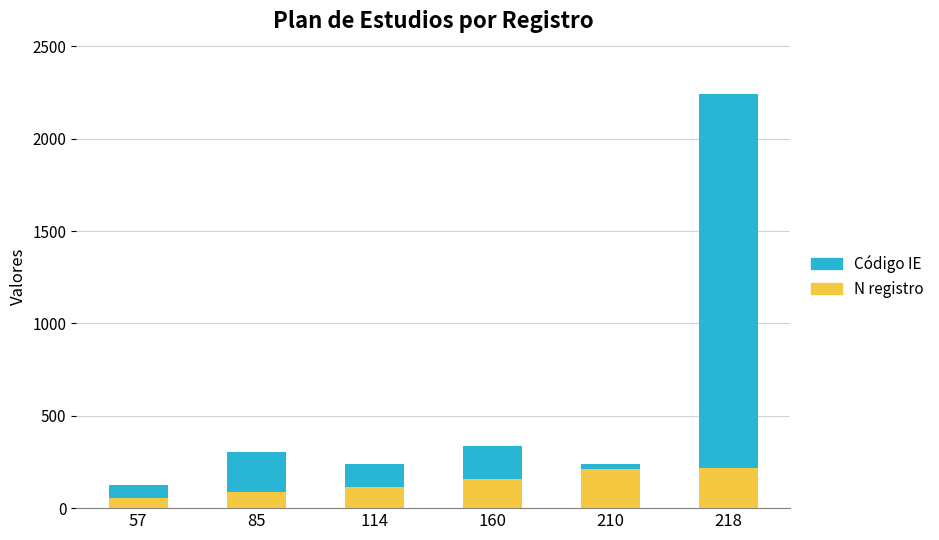

At which category is the sum across all series the highest?

218